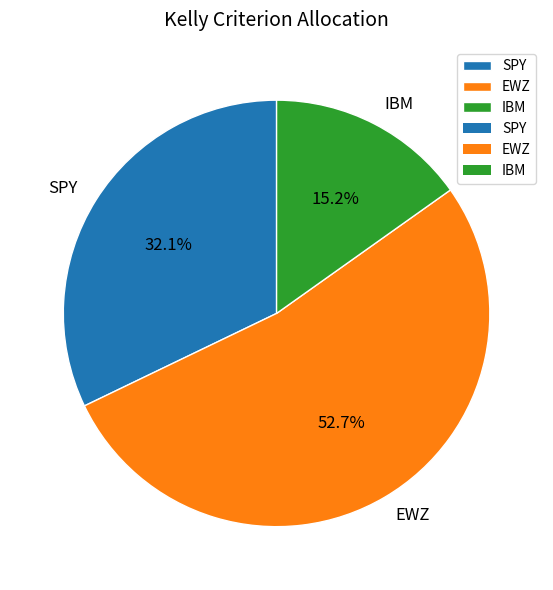

Does EWZ represent more than half of the total?

Yes